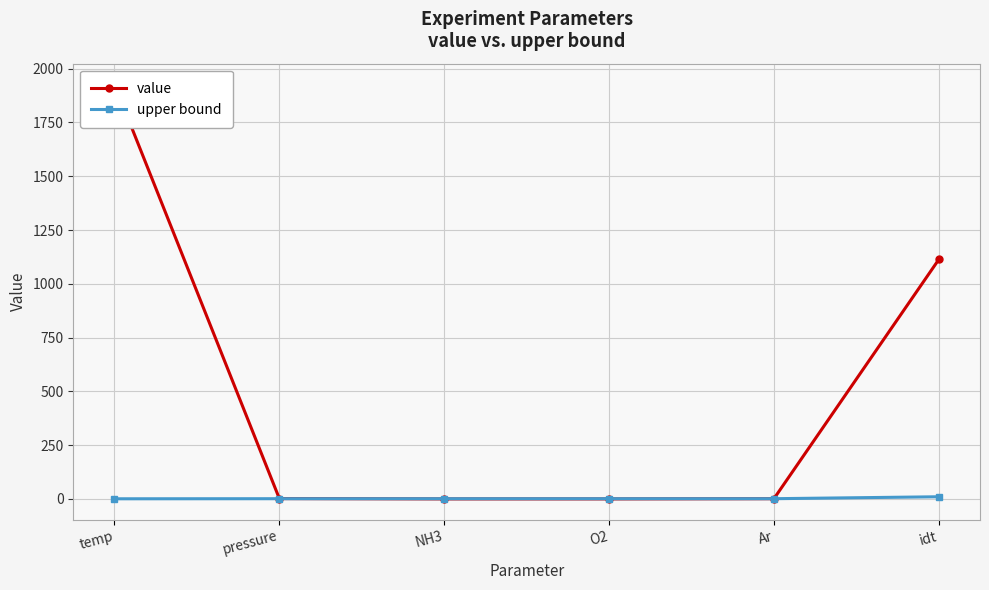

What is the difference between the value values at pressure and Ar?

0.6